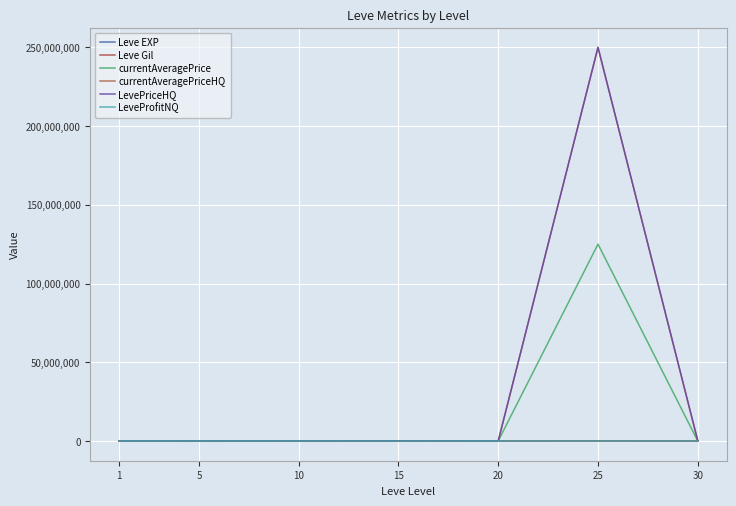

True or false: currentAveragePrice and LevePriceHQ cross at least once.

True